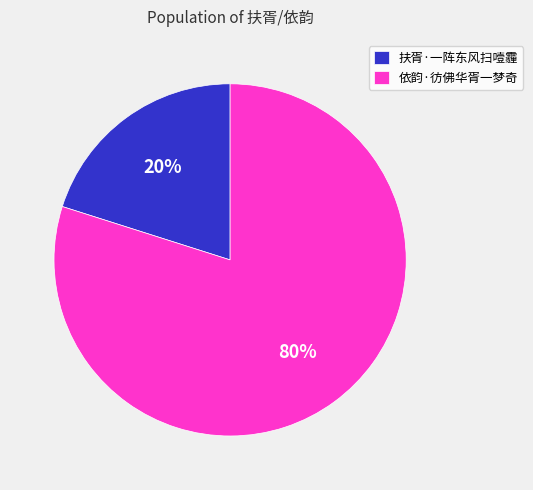

Count the number of slices in the pie.

2